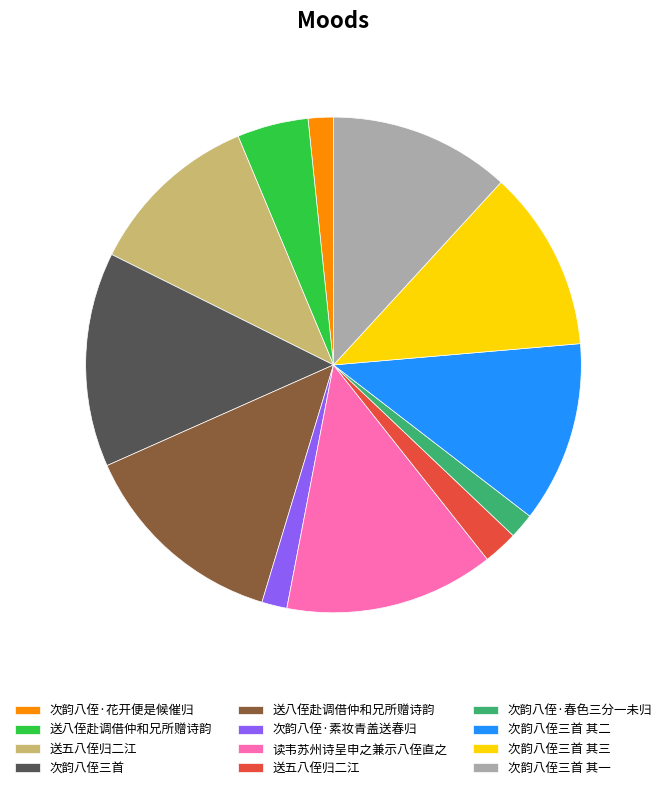

Does any single category account for the majority?

No